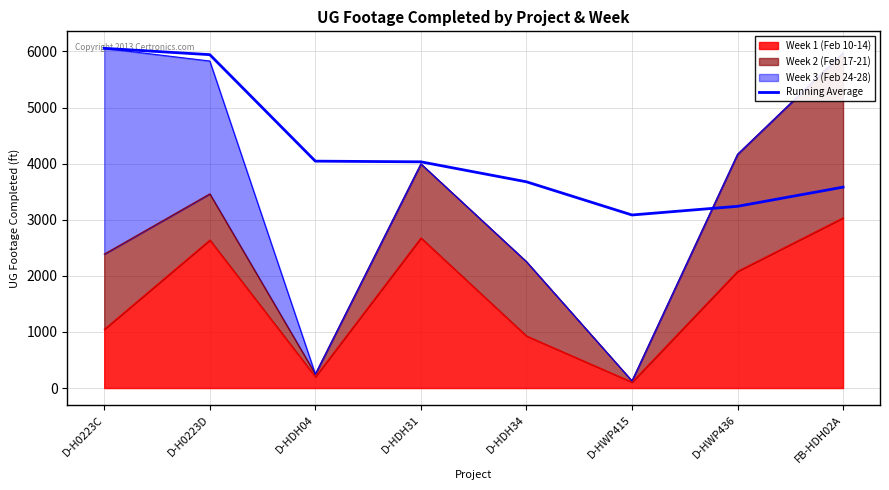

The chart shows a value of 6056.0 at D-H0223C. True or false?

True